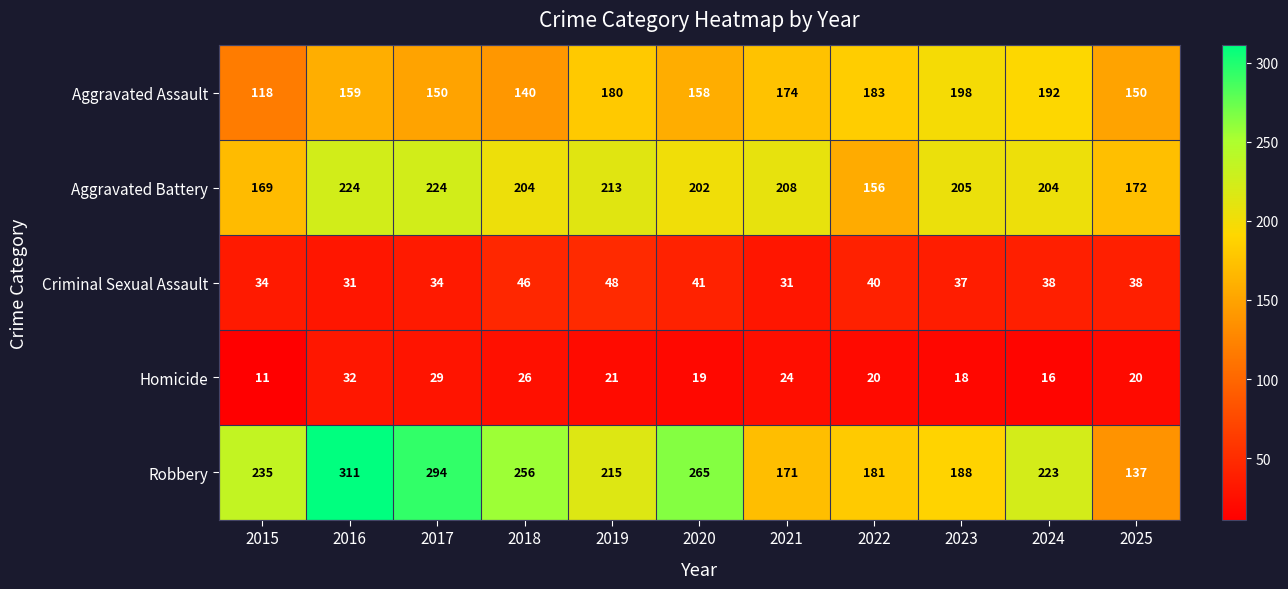

Between 2017 and 2023, which series saw the biggest shift?

Robbery